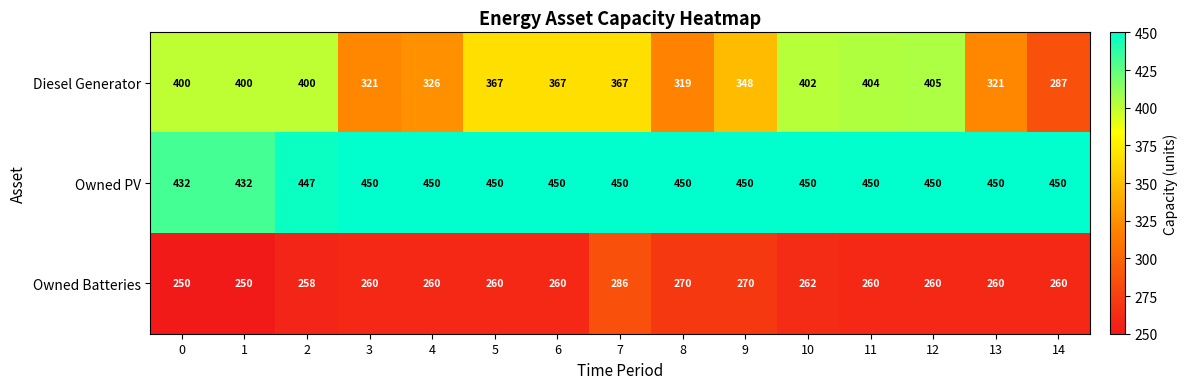

What is the difference between the highest and lowest values at 5?

190